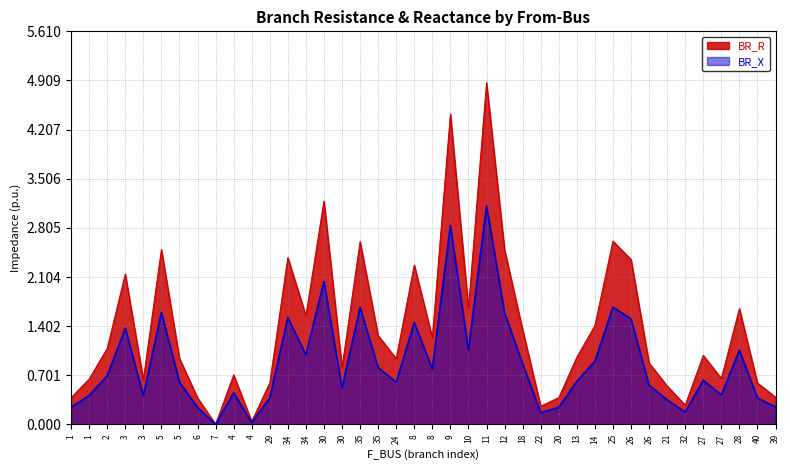

Rank the series at 4 from lowest to highest value.

BR_X, BR_R